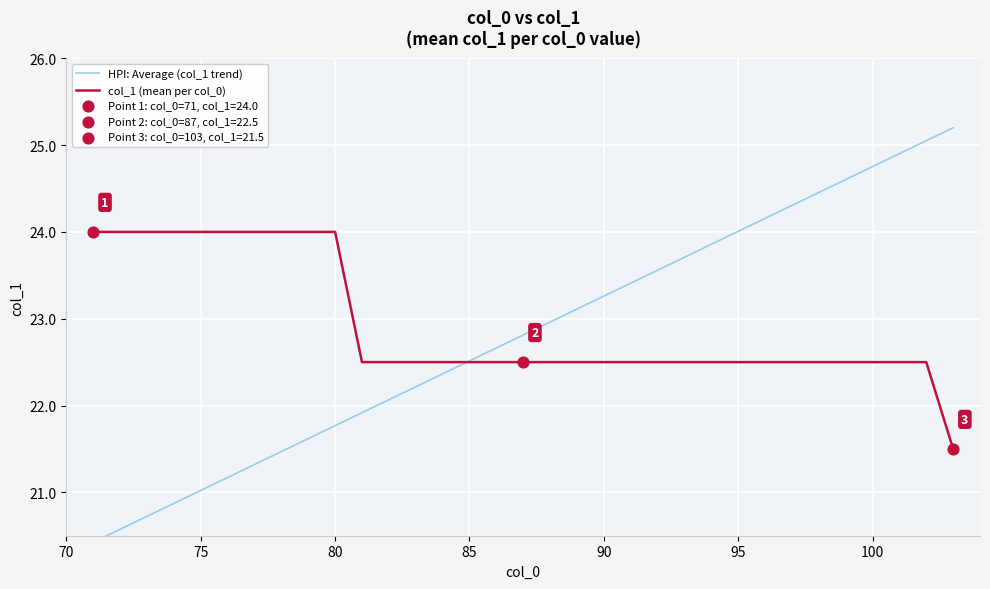

What is the maximum value for col_1 (mean per col_0)?

24.0